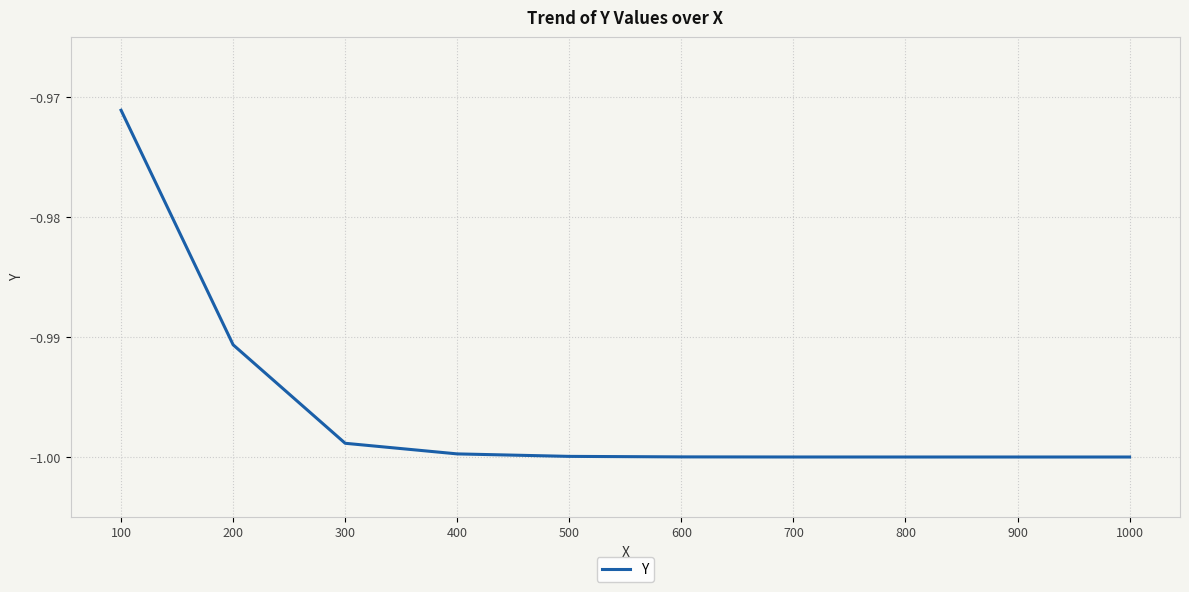

Which category has the highest value across all series?

100